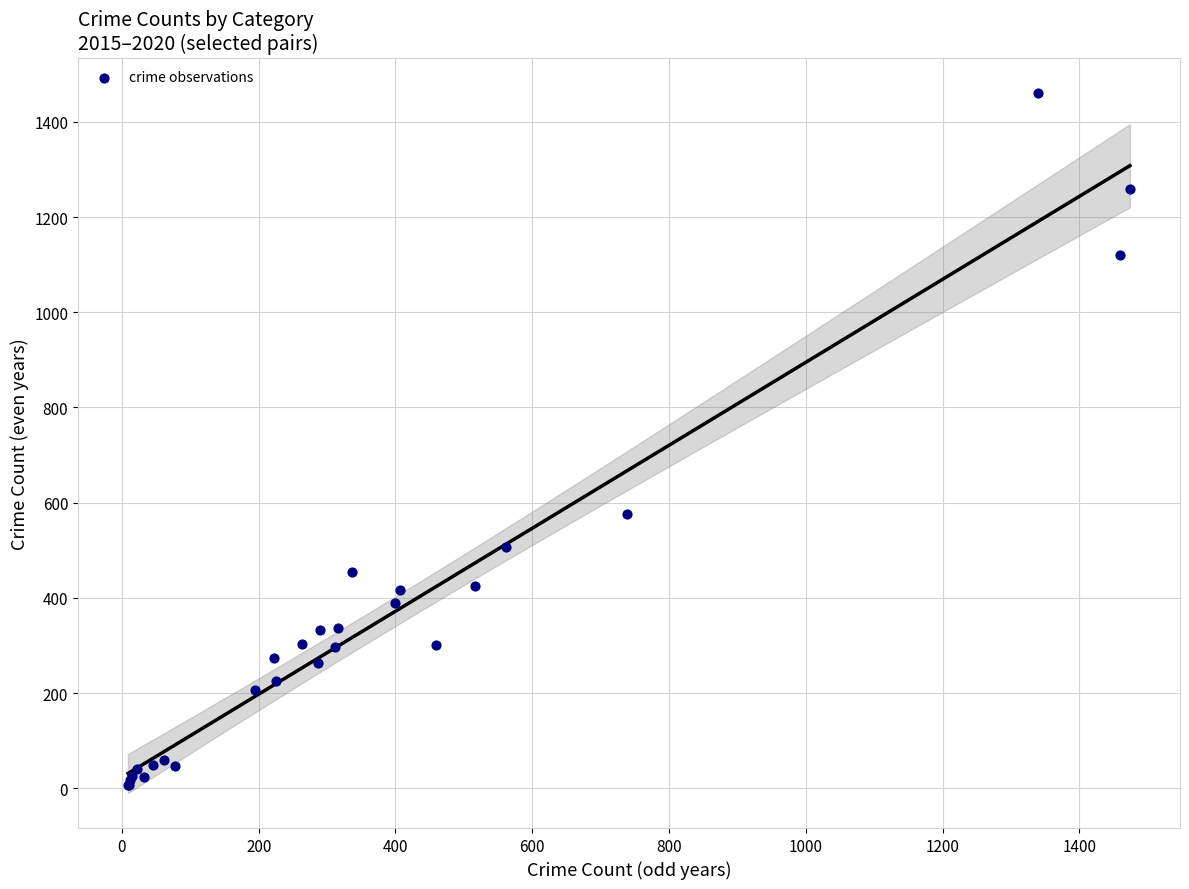

What Y value in the scatter plot is closest to 734?

576